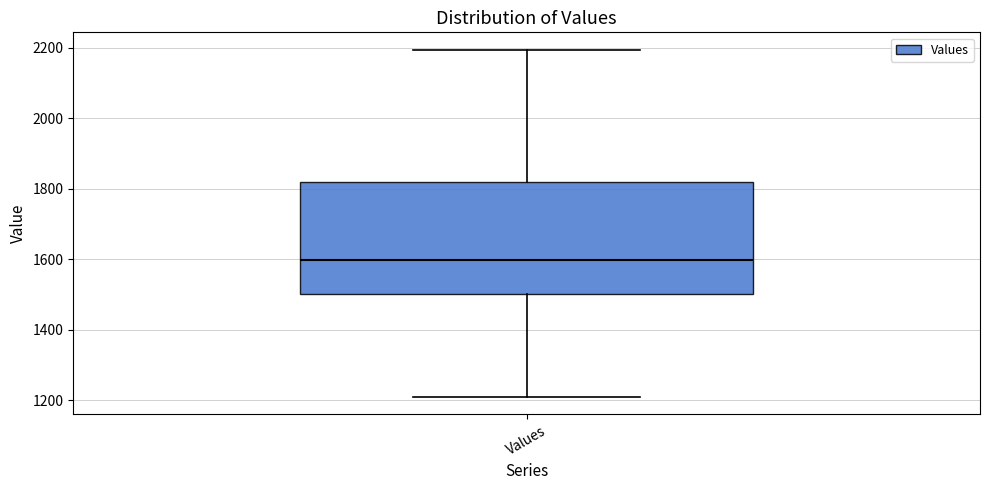

Read this box plot against the y-axis: the position of the median line, the range covered by the box, and the ends of both whiskers. The values are not printed on the chart, so give them approximately, as read against the axis.

median 1600, box 1500 to 1820, whiskers 1200 to 2200